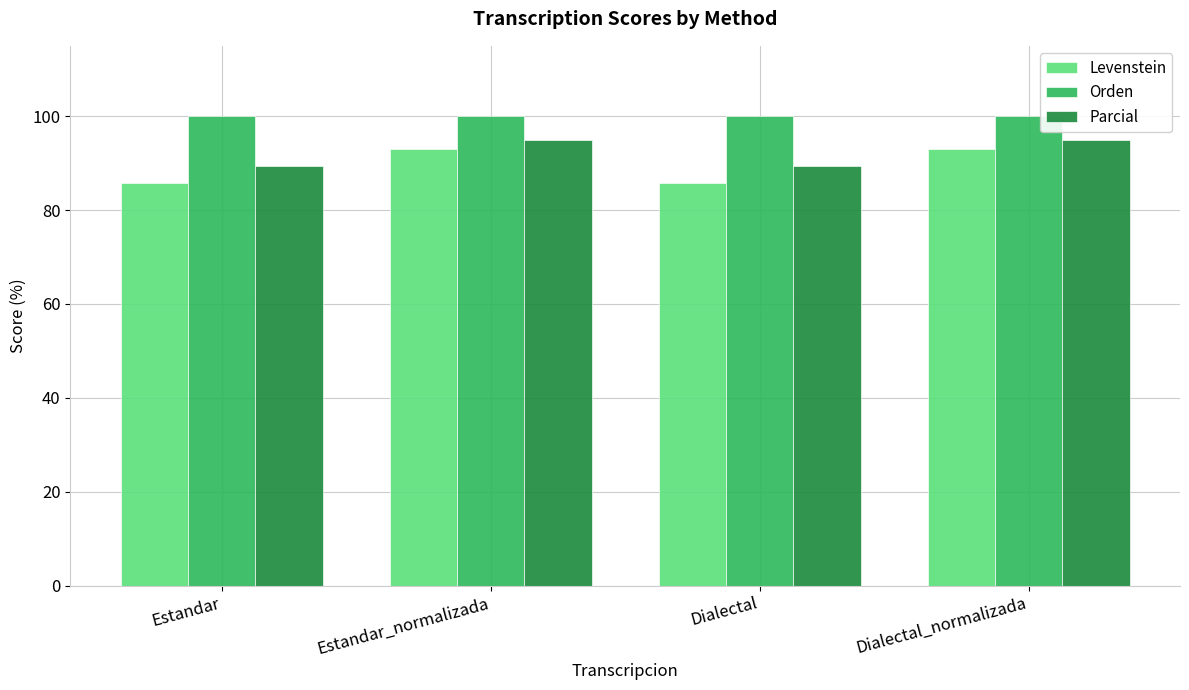

What is the smallest value displayed?

85.7